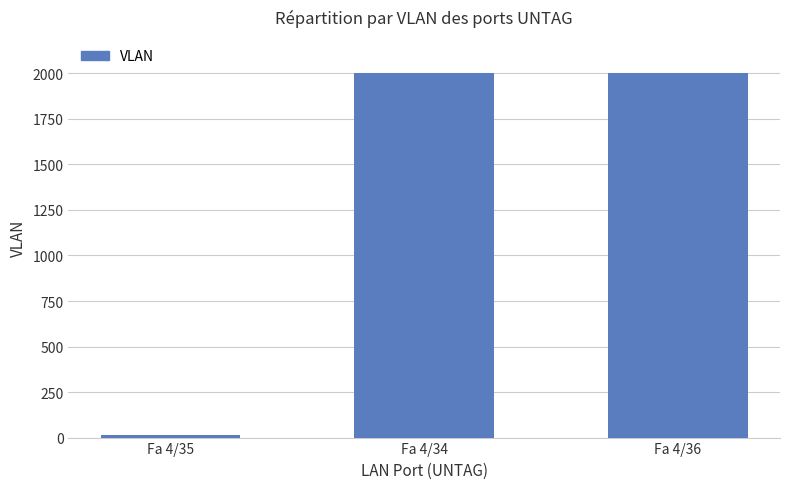

Does the chart contain any negative values?

No